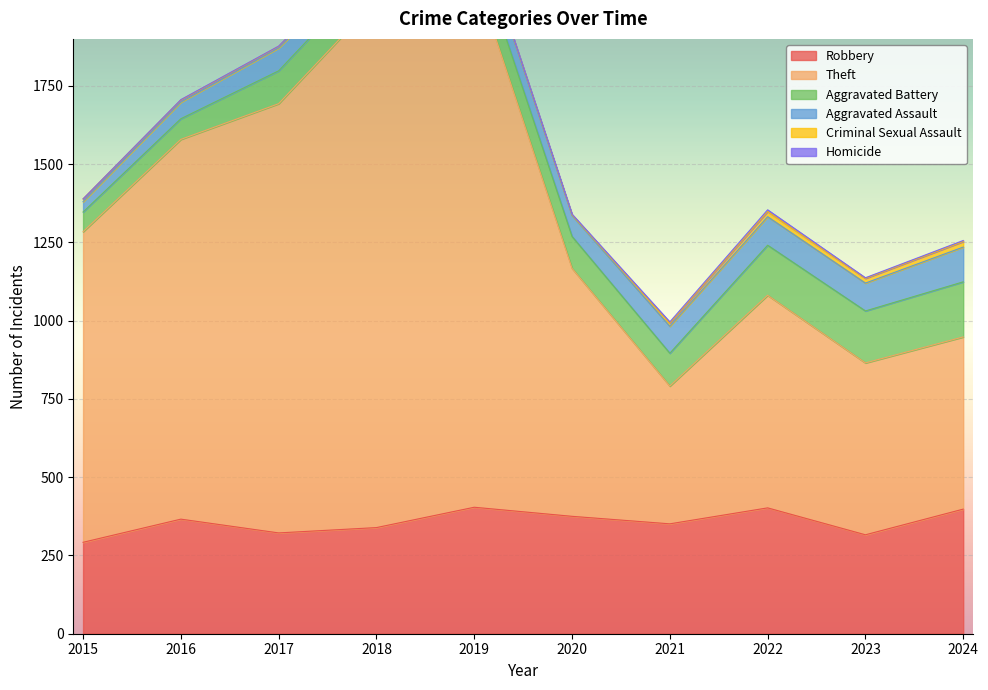

True or false: Theft has a value of 1685 at 2018.

True